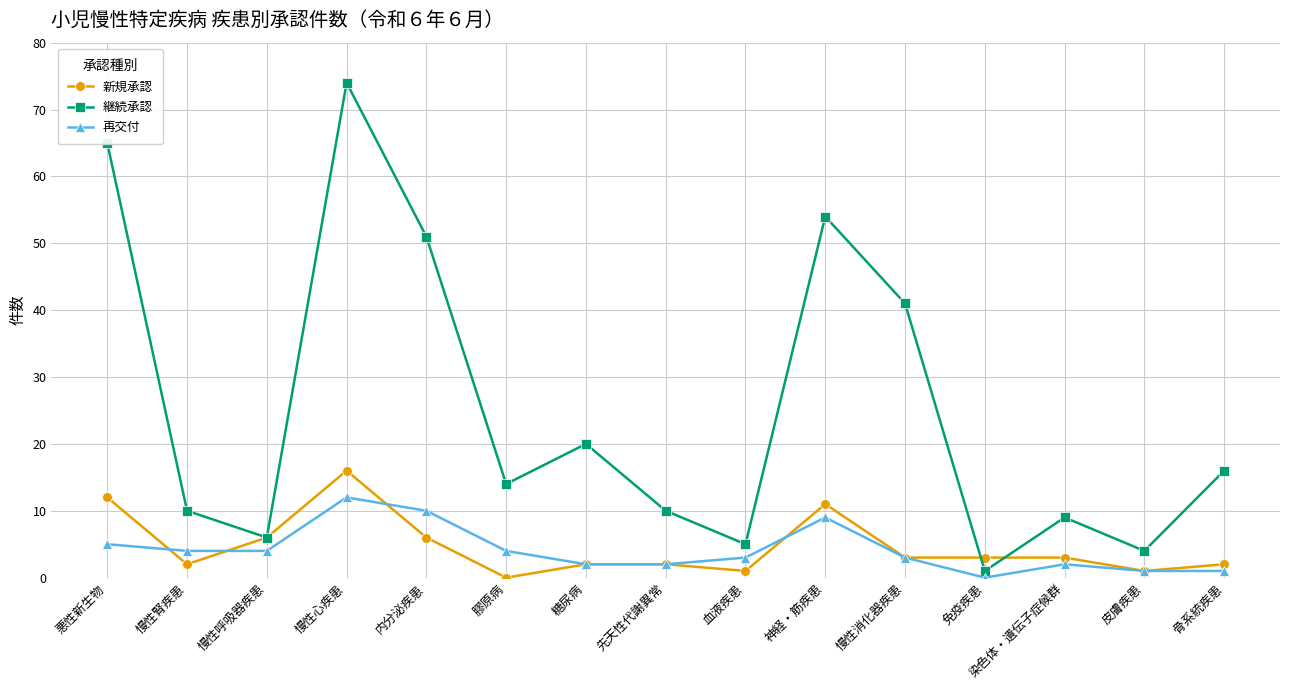

At which category does 新規承認 reach its first local peak?

慢性心疾患